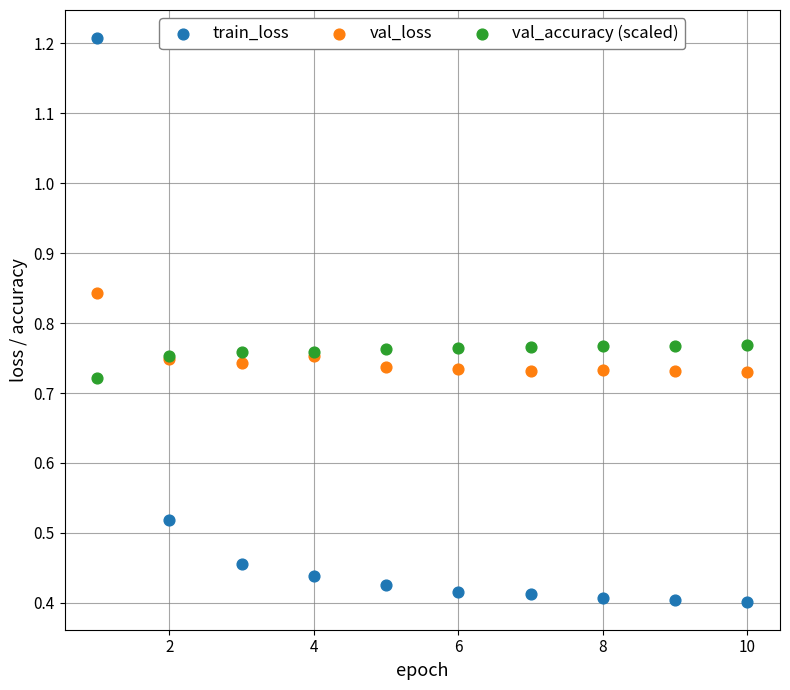

What is the X range (max minus min) for the scatter plot?

9.0